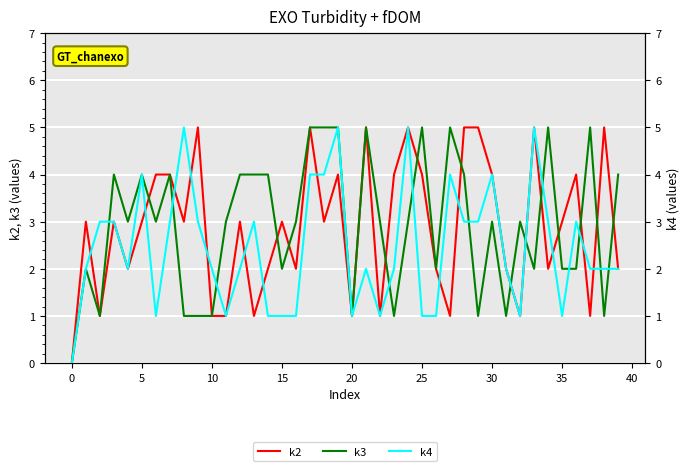

What are all the series names shown in the legend?

k2, k3, k4